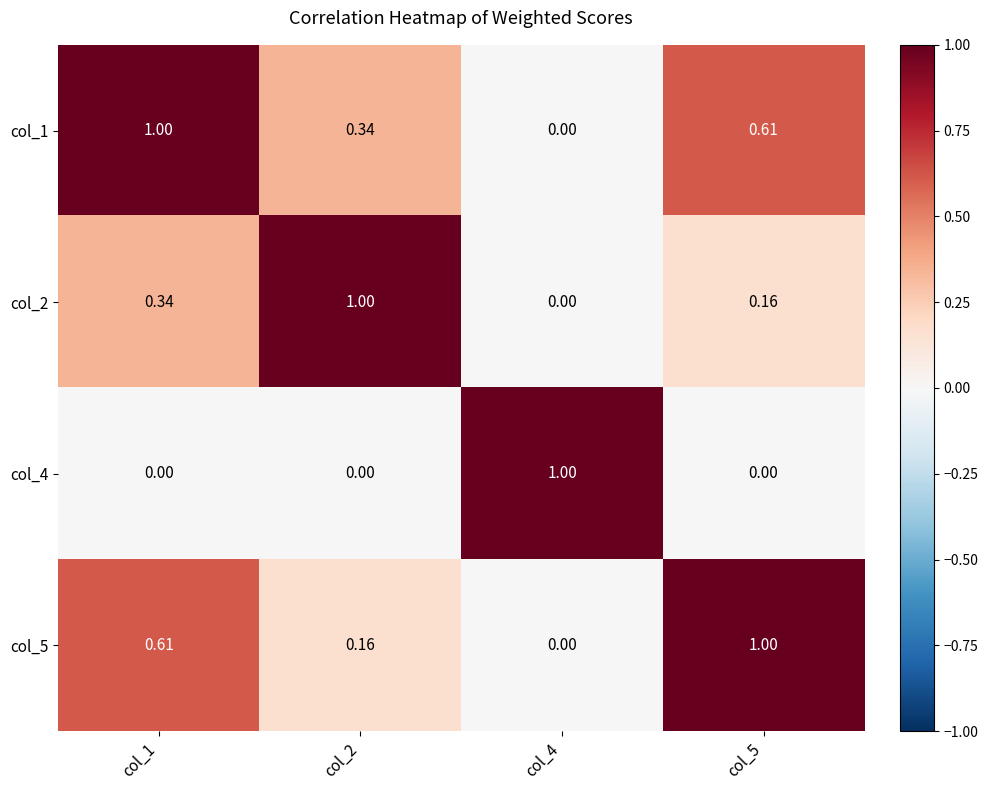

How many values in the col_1 series exceed 0?

3